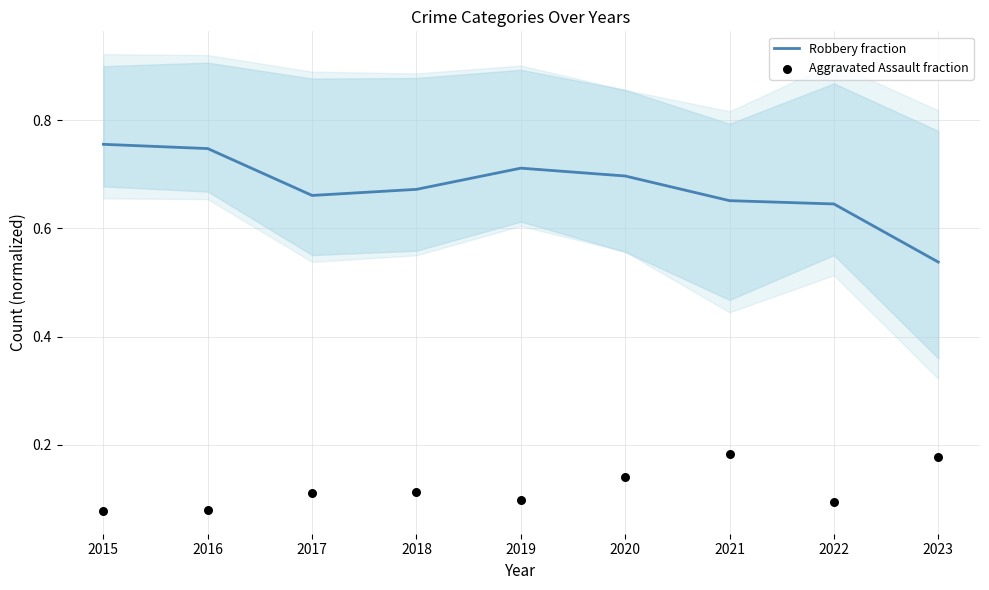

At which category is the sum across all series the highest?

2020